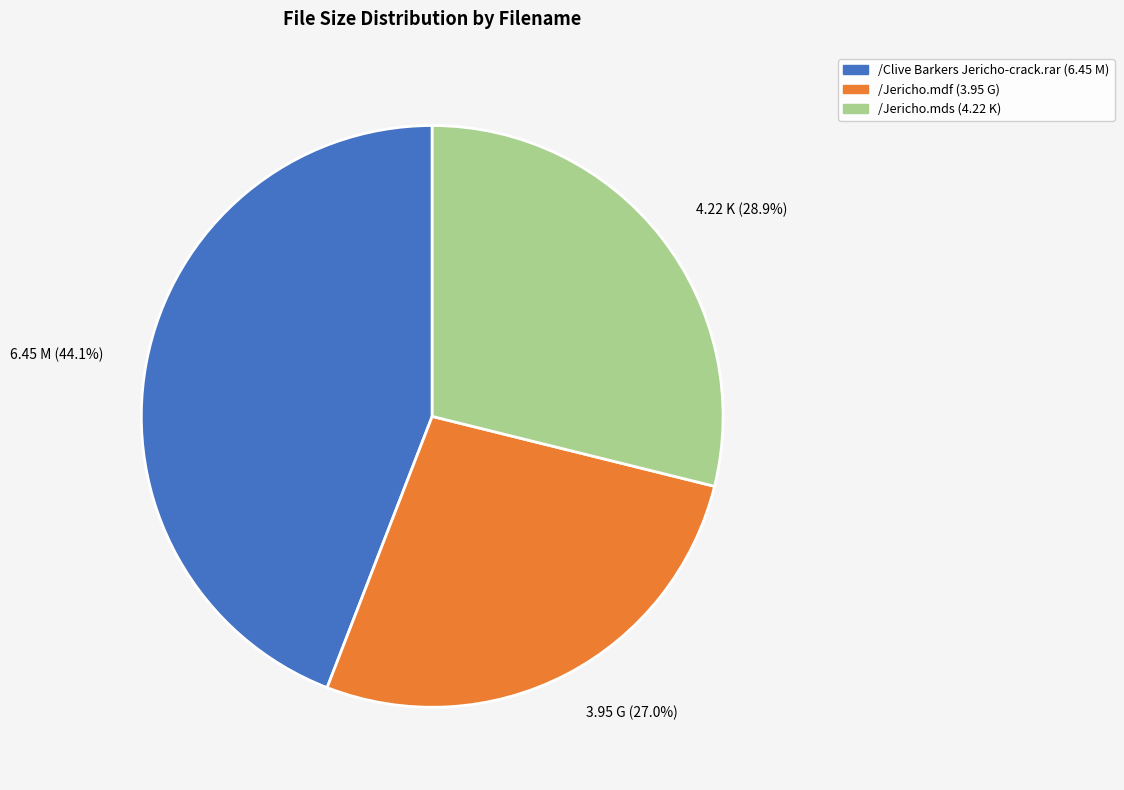

Is /Jericho.mds the majority of the pie?

No